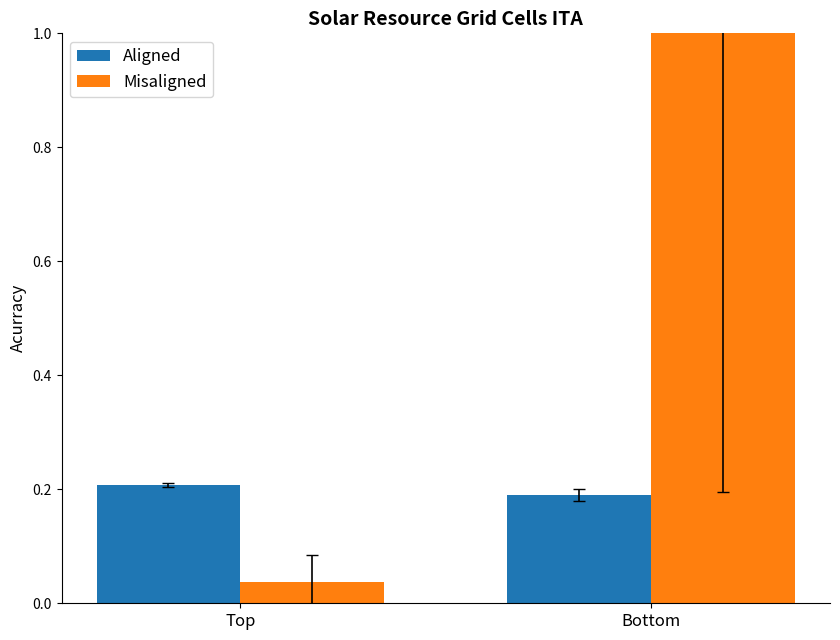

The Aligned series shows 0.2 at Bottom. True or false?

True